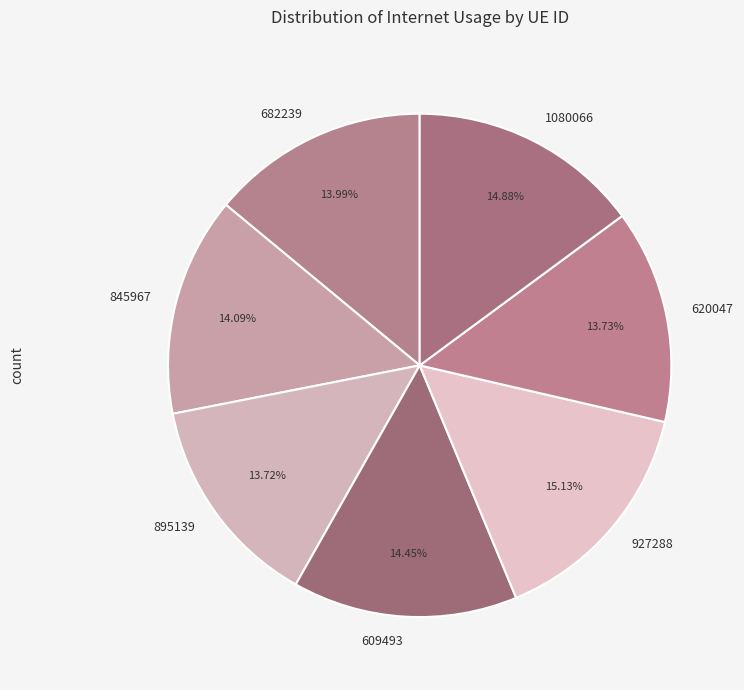

Does 682239 account for over 50% of the chart?

No